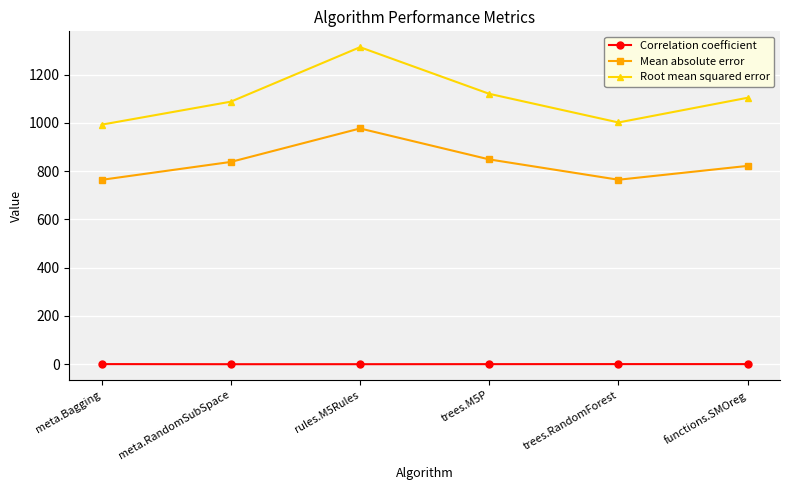

The Root mean squared error series shows 992.3 at meta.Bagging. True or false?

True